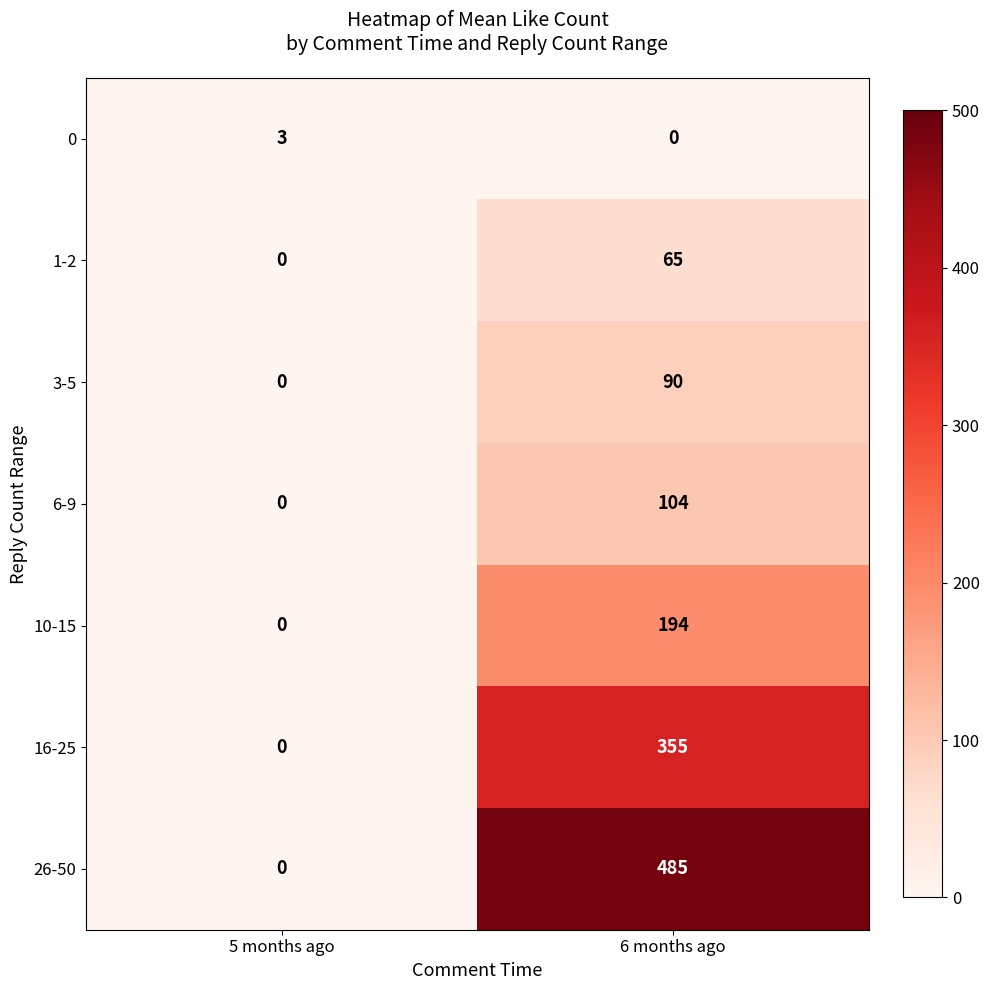

The value of 3-5 at 5 months ago is 61. True or false?

False